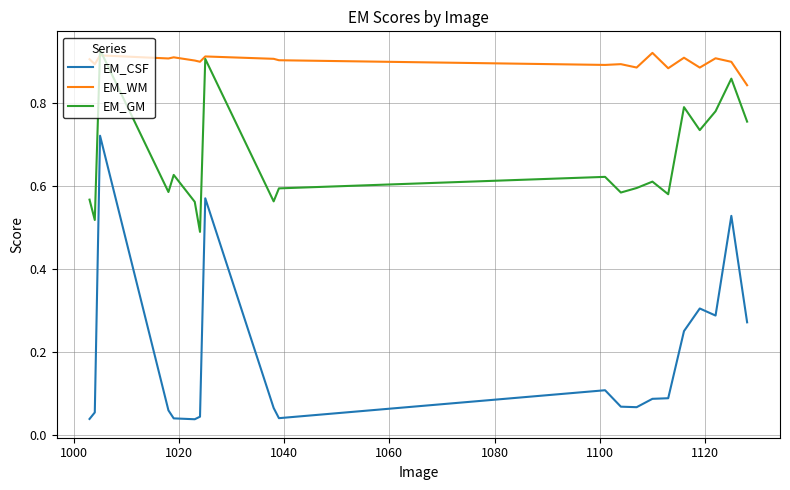

Rank the series by their average value, from lowest to highest.

EM_CSF, EM_GM, EM_WM